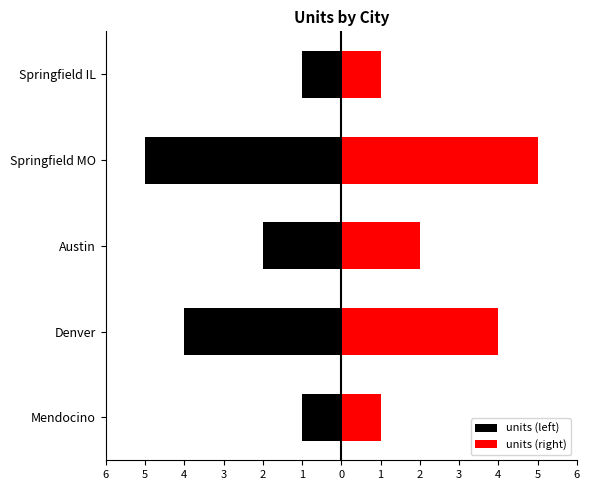

List the series in order of their overall mean, highest first.

units (right), units (left)